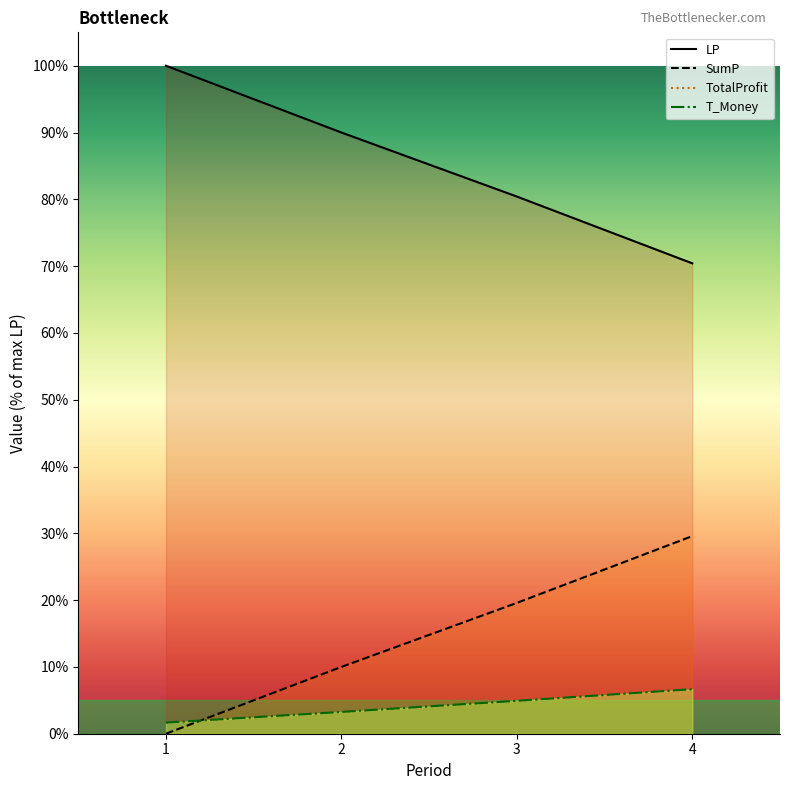

What is the difference between the highest and lowest values at 2?

86.7